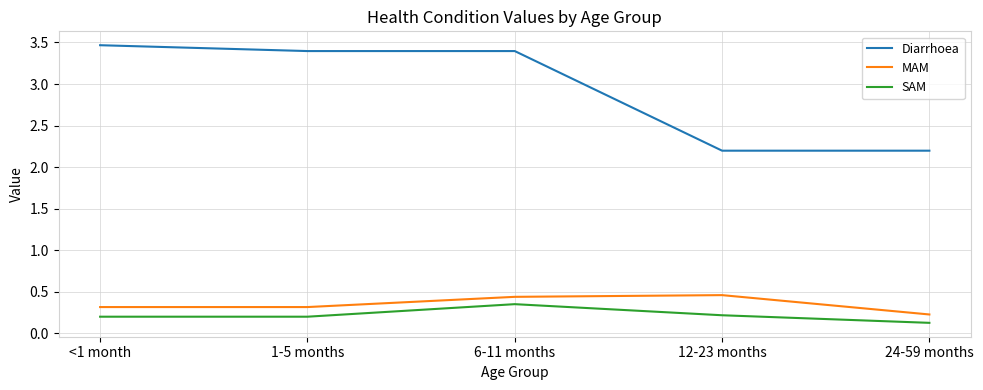

At which label does Diarrhoea first exceed 3?

<1 month